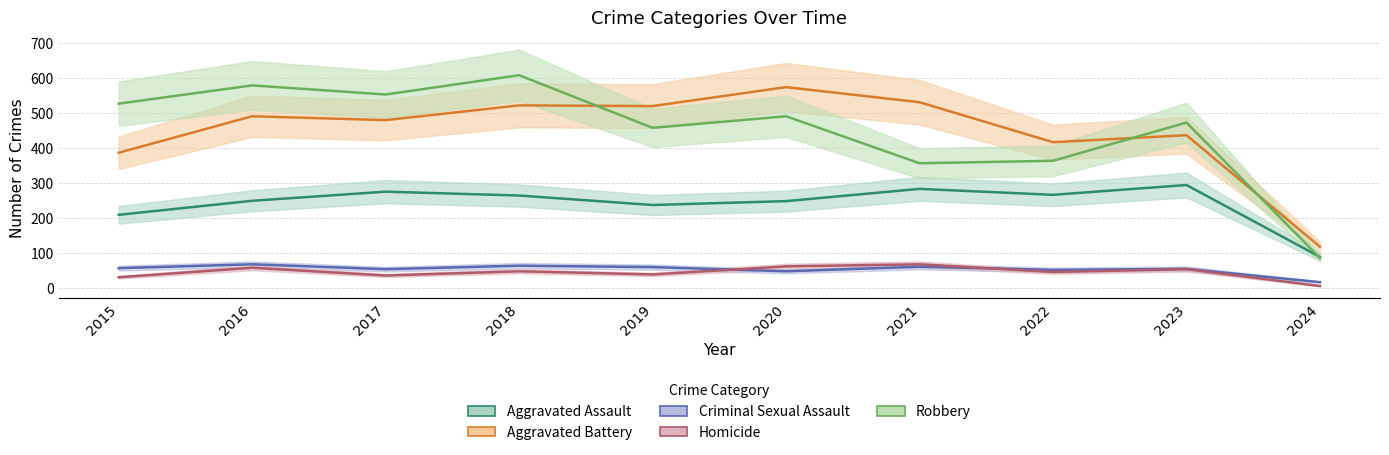

How many lines are shown in the chart?

5